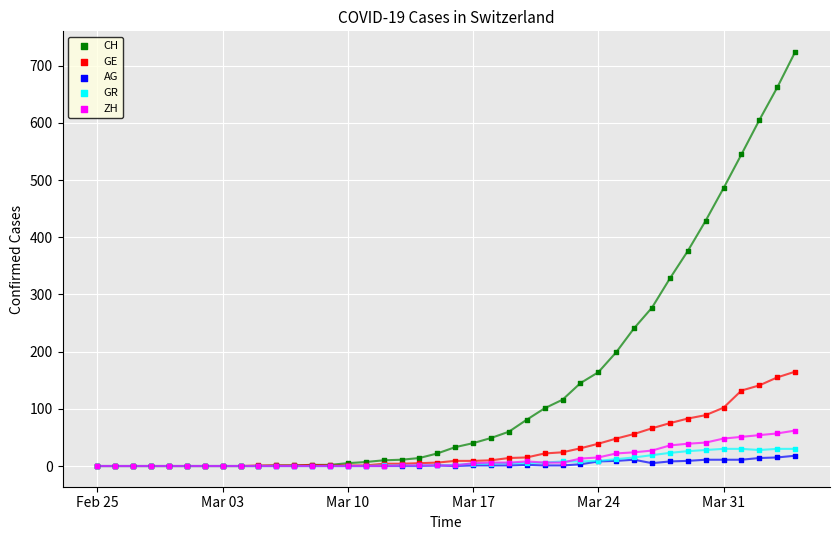

What are all the series names shown in the legend?

CH, GE, AG, GR, ZH